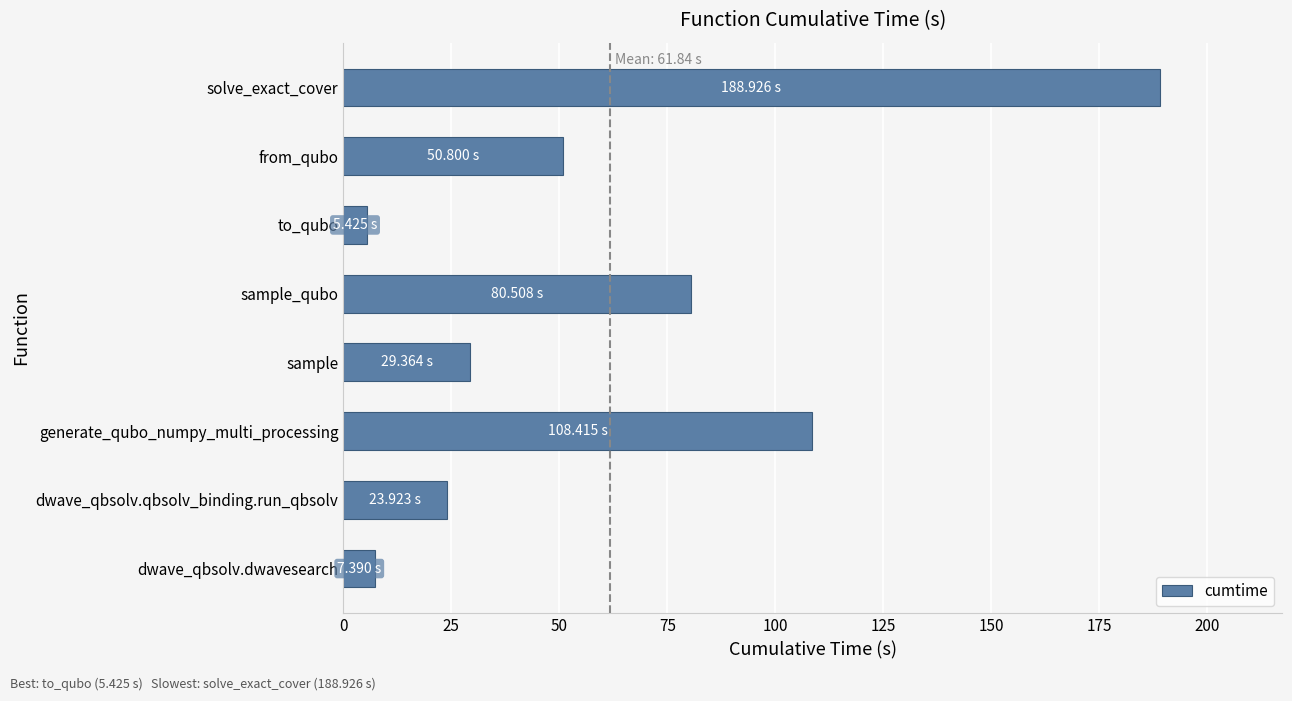

List the labels in order of value, largest first.

solve_exact_cover, generate_qubo_numpy_multi_processing, sample_qubo, from_qubo, sample, dwave_qbsolv.qbsolv_binding.run_qbsolv, dwave_qbsolv.dwavesearch, to_qubo